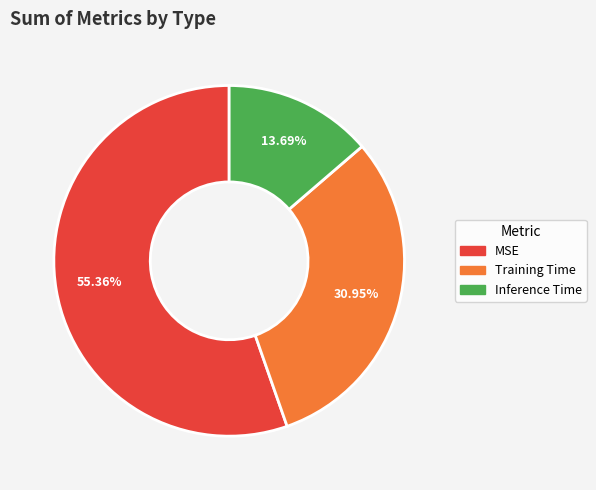

Is it true that Inference Time is 14% of the pie?

True